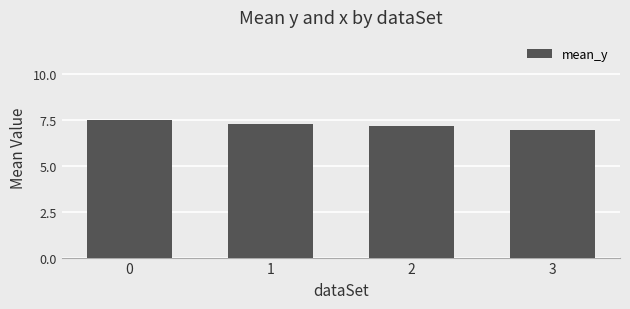

What is the value of the 1st bar from the left?

7.5